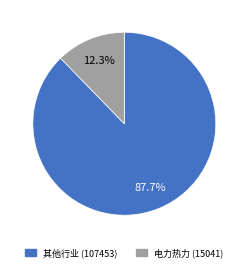

Is there any slice that represents more than half of the pie?

Yes